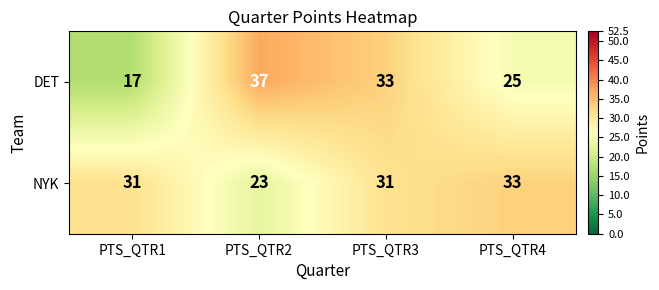

At which category does the chart reach its peak across all series?

PTS_QTR2